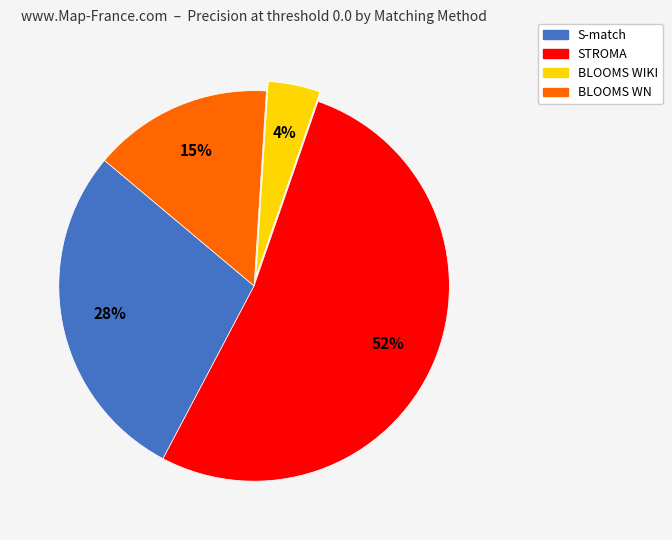

To the nearest percent, what is the difference between the largest and smallest slice percentages?

48%